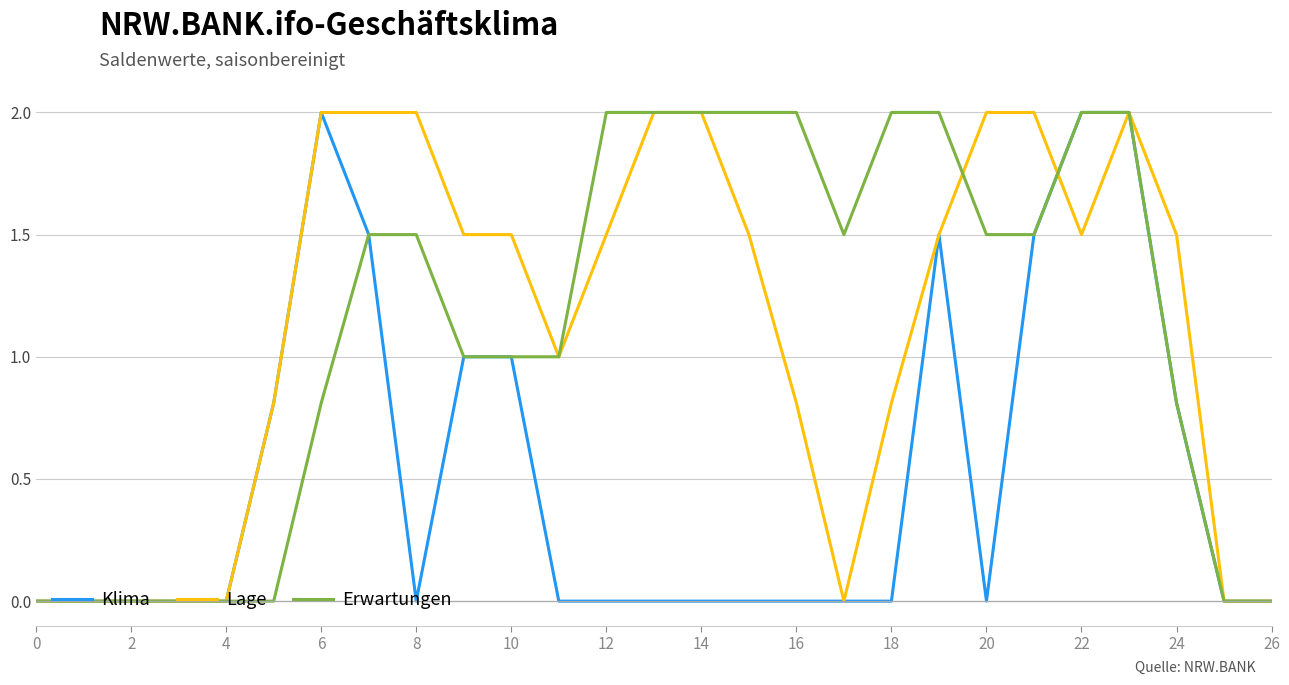

What is the difference between the maximum and second lowest values in the Klima series?

2.0